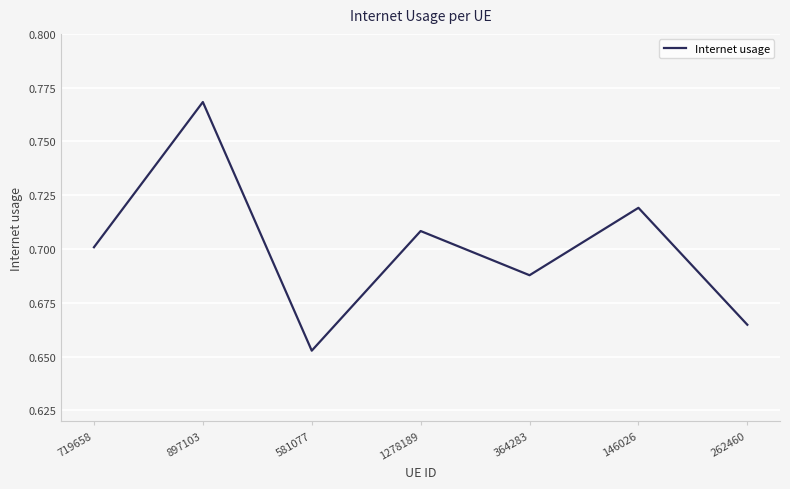

How many values are between 0 and 1?

7